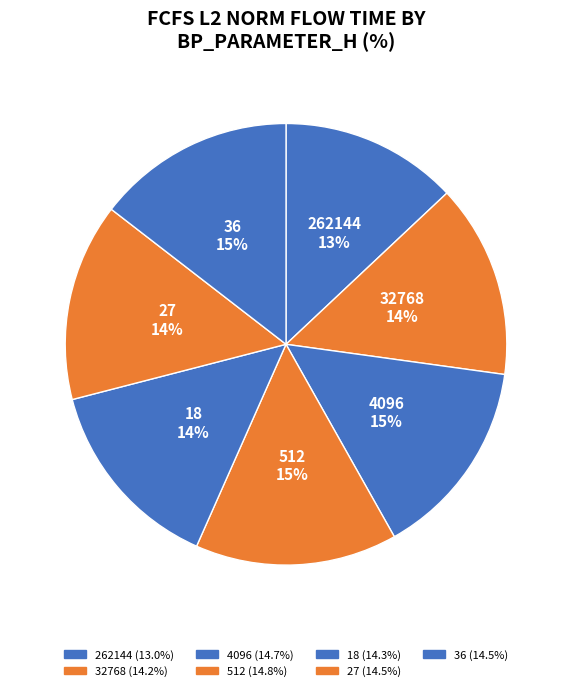

What portion of the pie excludes 36?

85.5%